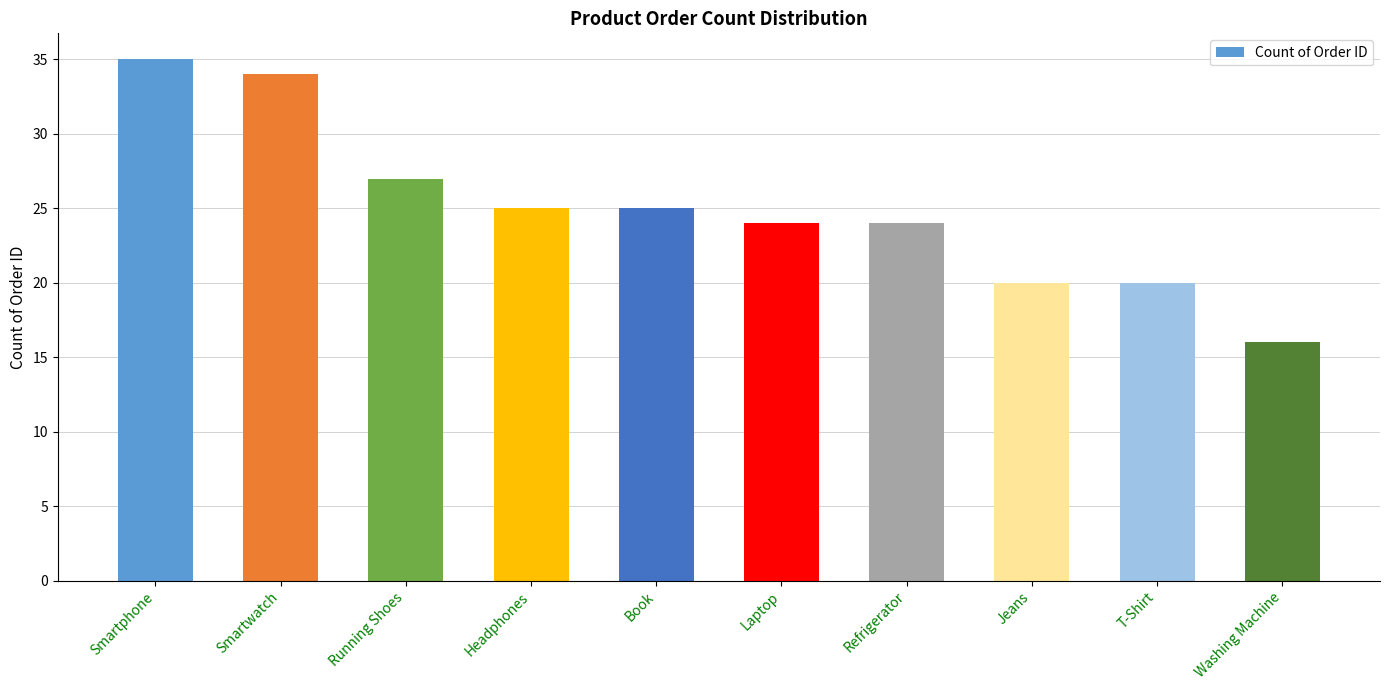

Reading left to right, transcribe all the data shown in this chart.

35	34	27	25	25	24	24	20	20	16